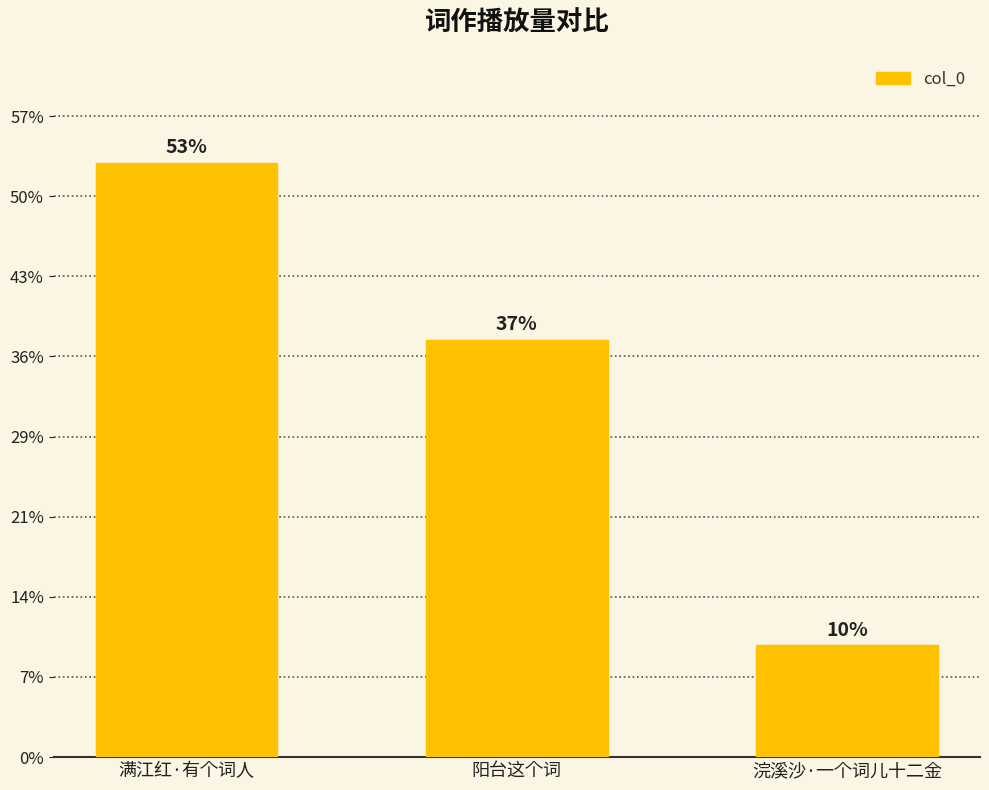

Are the bars horizontal?

No